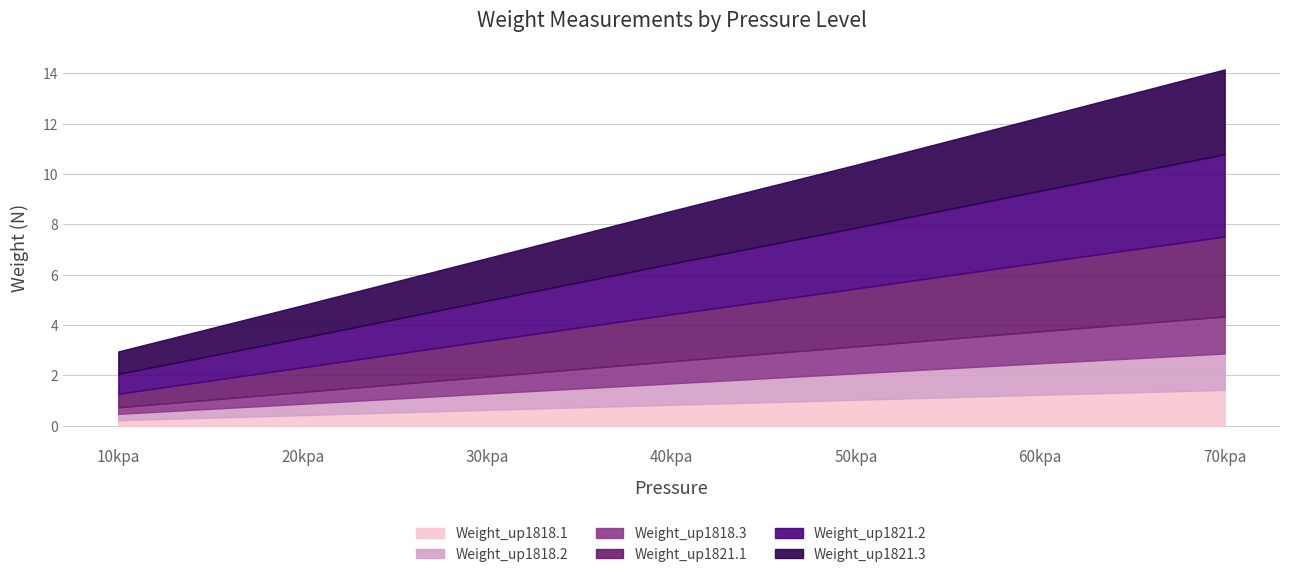

At how many categories does at least one series exceed 3?

1